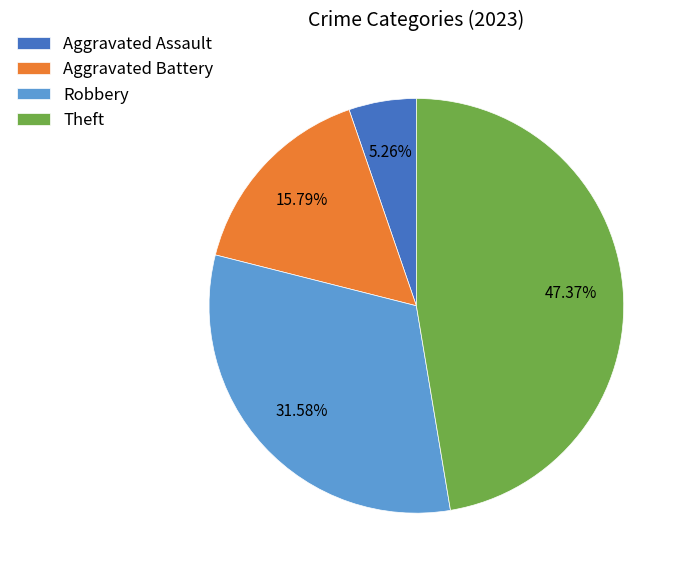

What is the ratio of the value at Theft to the value at Aggravated Battery?

3.0